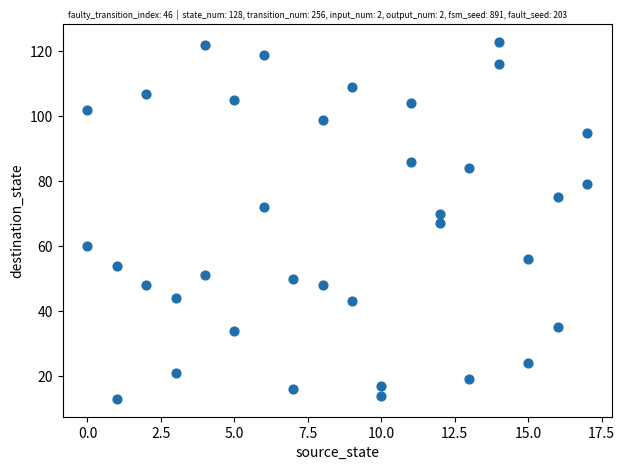

What is the range of X values (max minus min)?

17